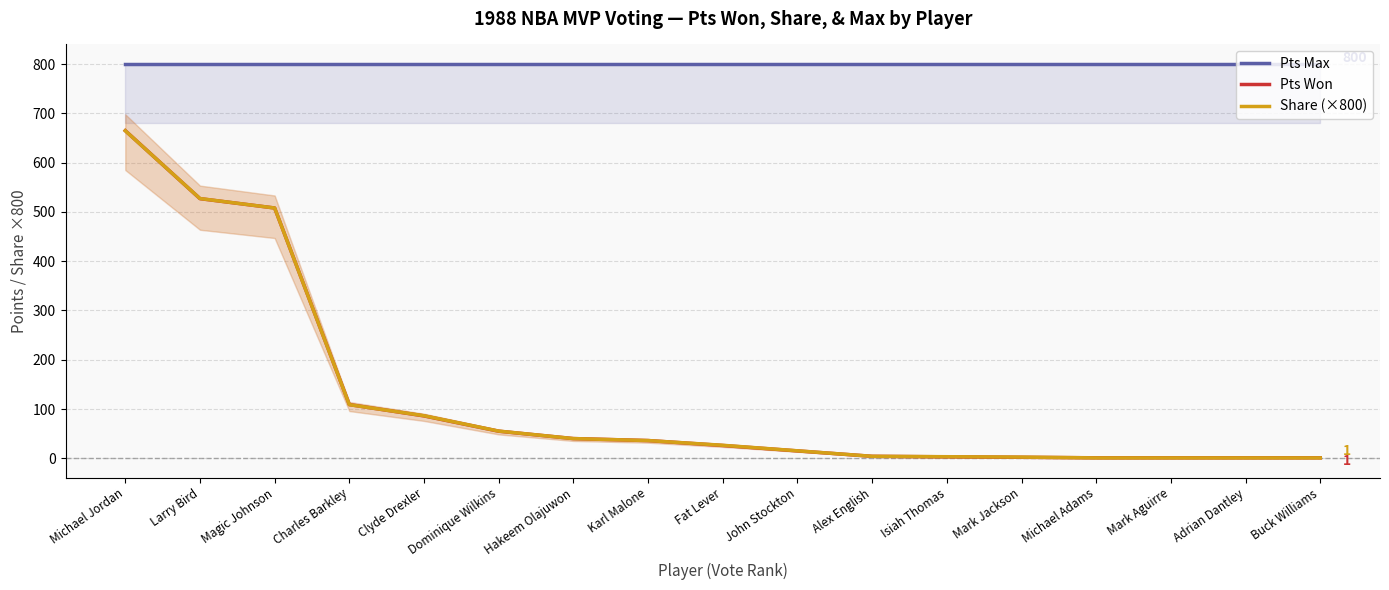

Reading right to left, what are all the values shown in this chart?

Pts Max: 800.0	800.0	800.0	800.0	800.0	800.0	800.0	800.0	800.0	800.0	800.0	800.0	800.0	800.0	800.0	800.0	800.0
Pts Won: 1.0	1.0	1.0	1.0	2.0	3.0	4.0	15.0	26.0	36.0	40.0	55.0	86.0	109.0	508.0	527.0	665.0
Share (×800): 0.8	0.8	0.8	0.8	2.4	3.2	4.0	15.2	26.4	36.0	40.0	55.2	86.4	108.8	508.0	527.2	664.8